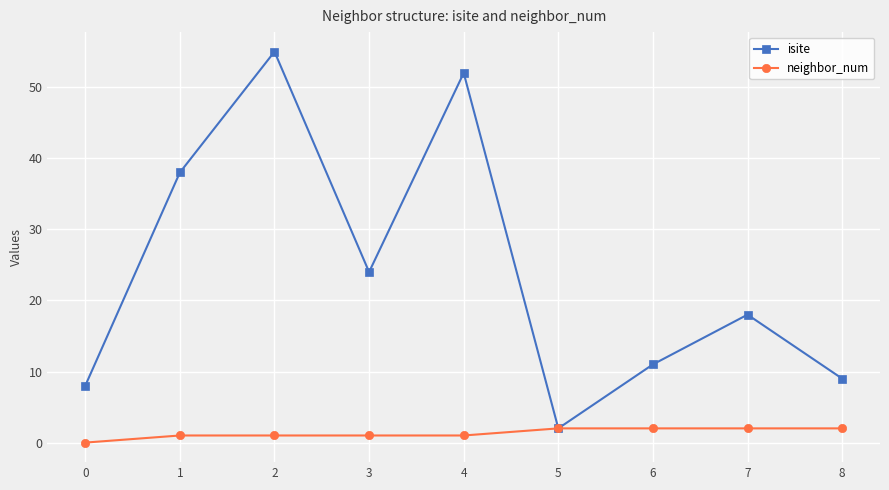

Where does the isite series first go above 18?

1